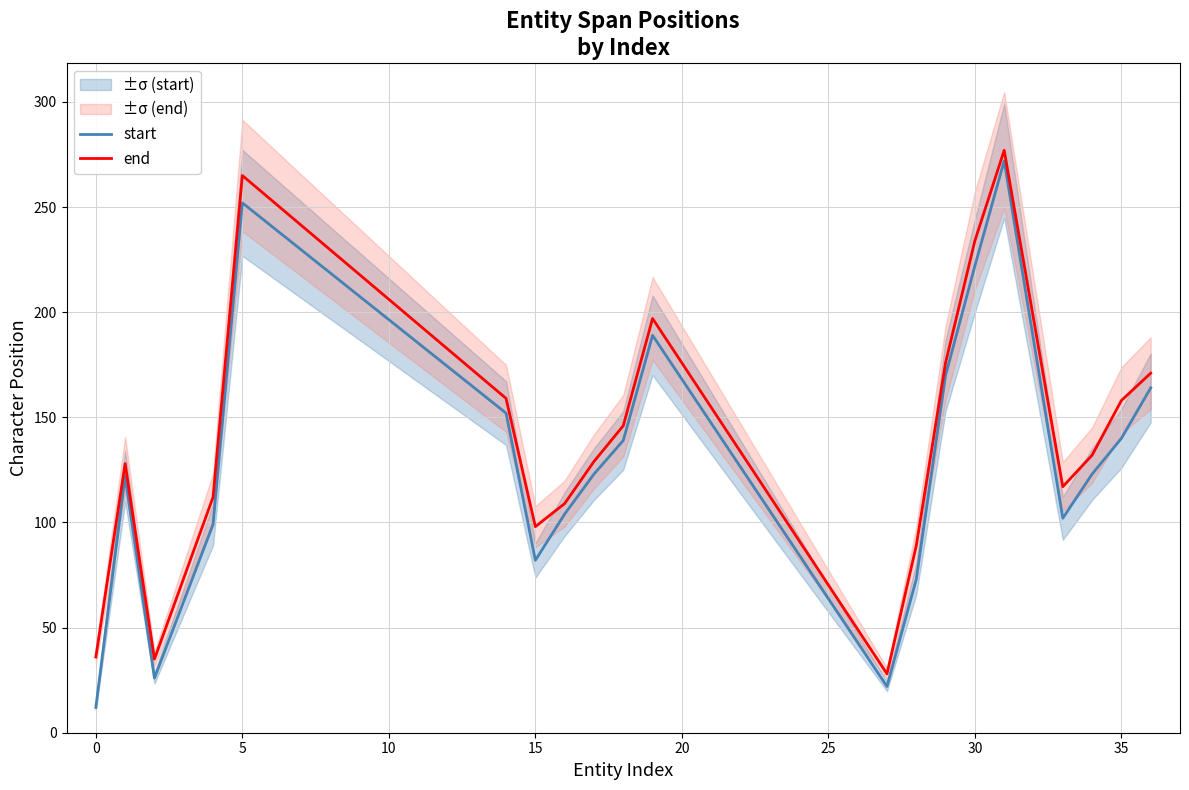

What are all the series names shown in the legend?

start, end